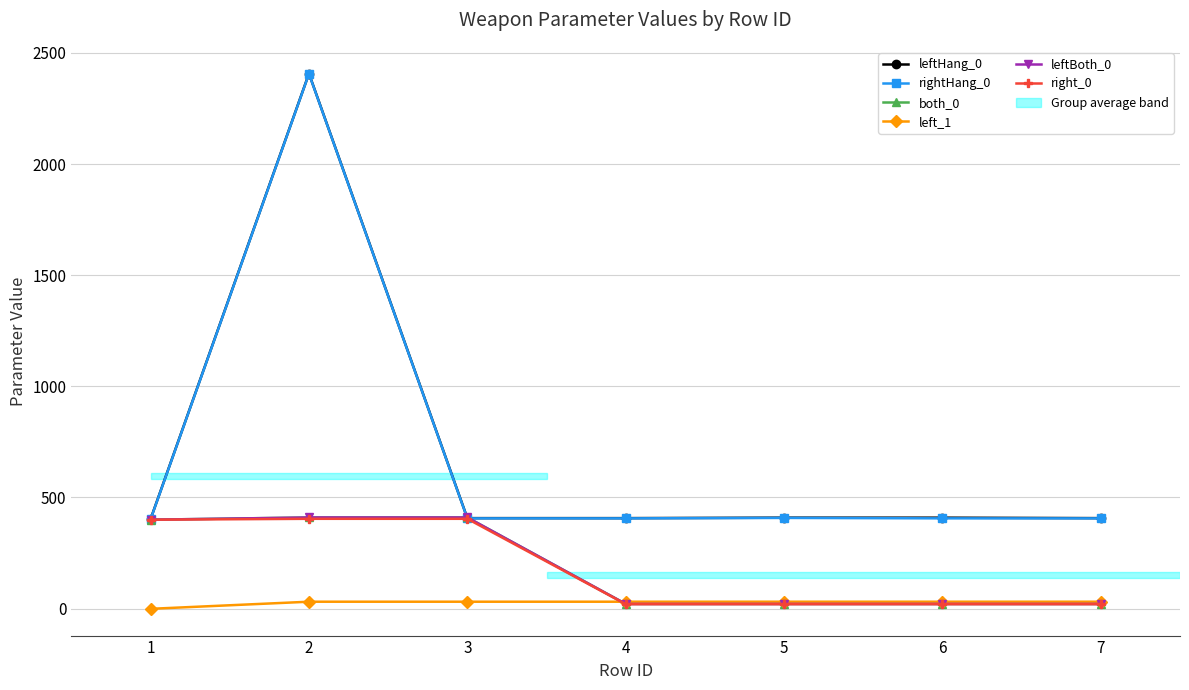

Does the chart have visible grid lines?

Yes